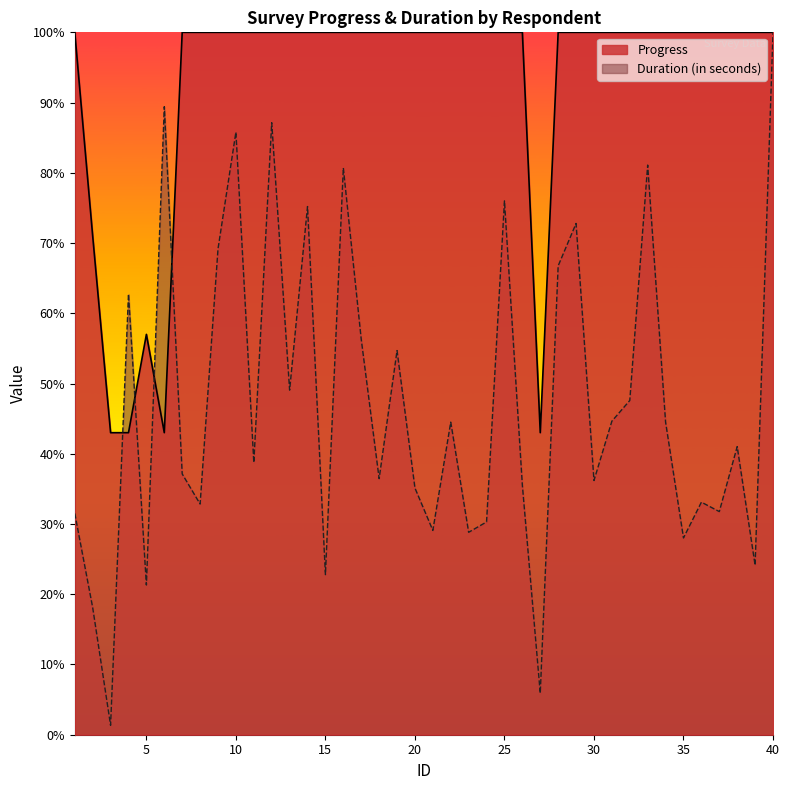

The Progress series shows 100.0 at 24. True or false?

True